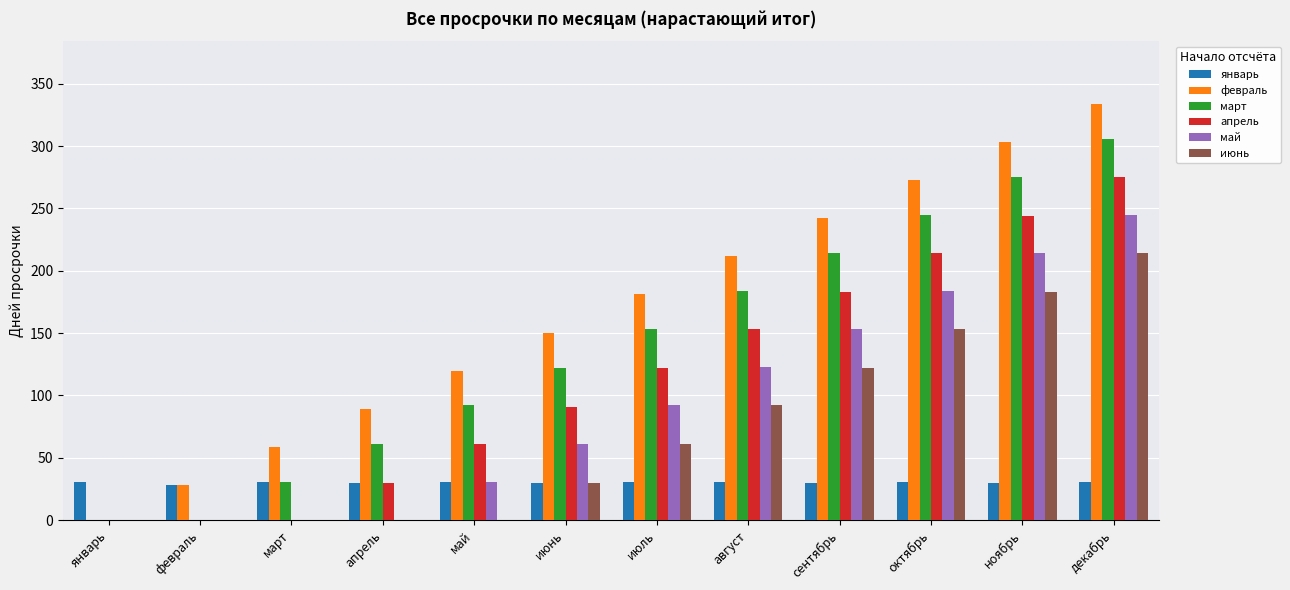

What is the average value of the март series?

140